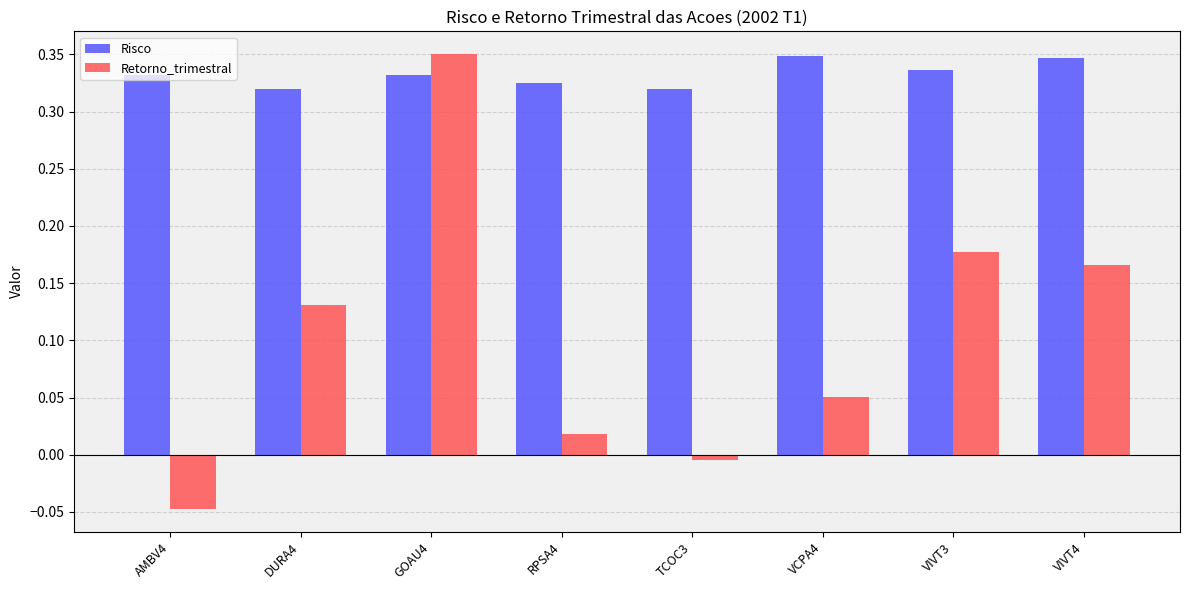

Rank the series at RPSA4 from highest to lowest value.

Risco, Retorno_trimestral